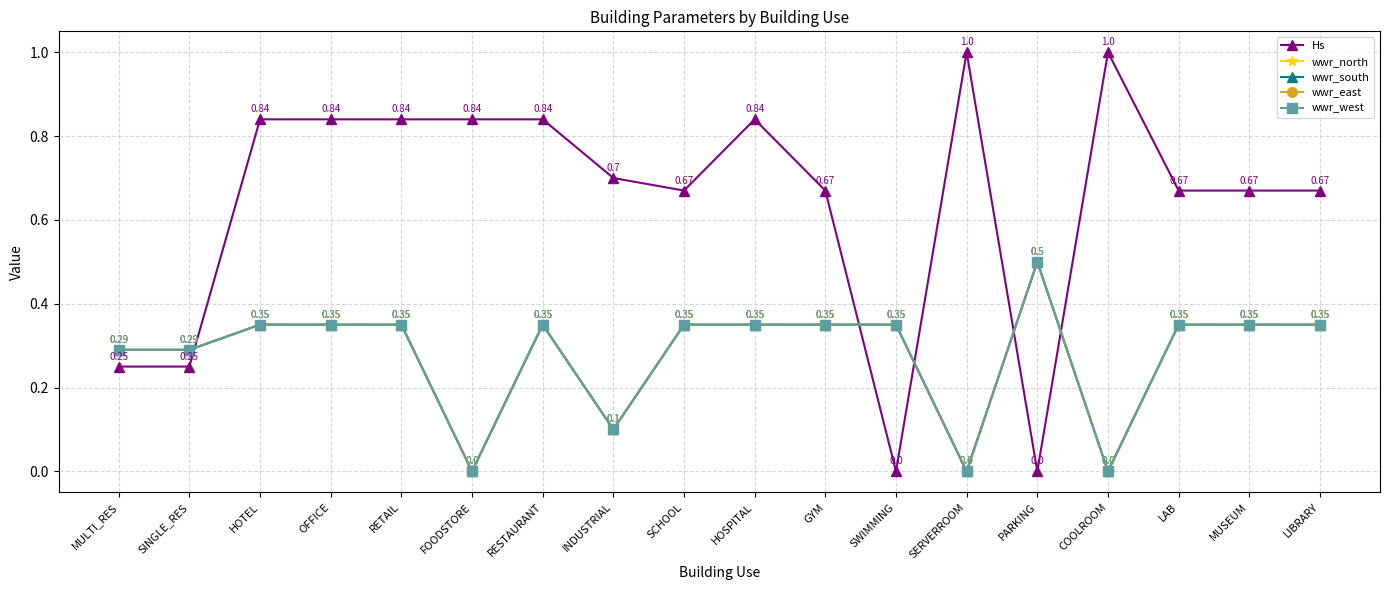

Is this an area chart (filled region under the line)?

No